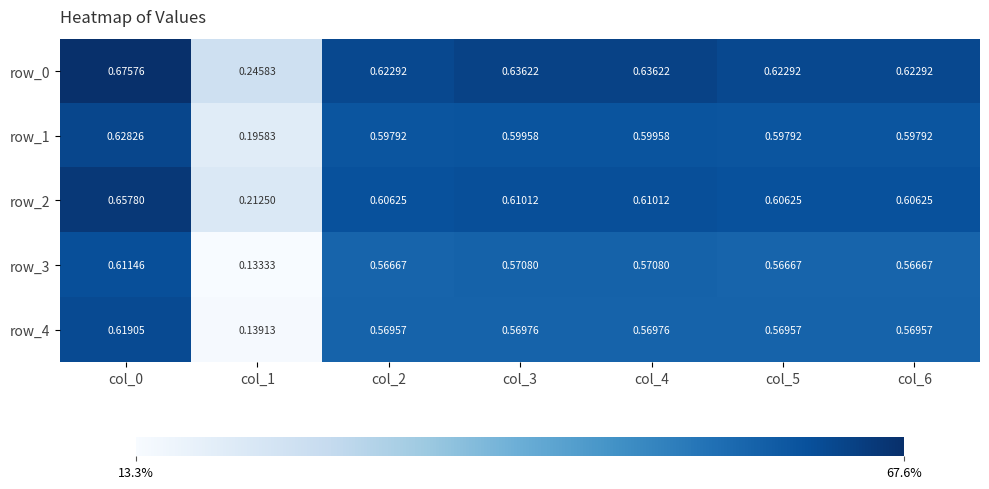

Is the value of row_1 at col_0 greater than the value of row_3 at col_0?

Yes